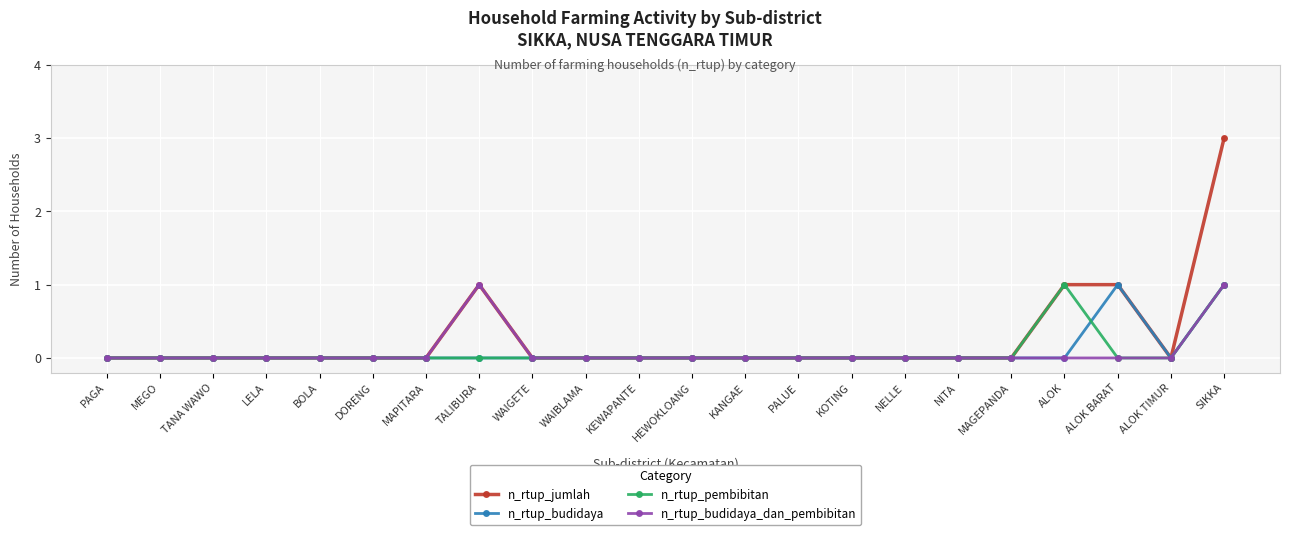

Reading right to left, extract all data points from this chart.

n_rtup_jumlah: 3	0	1	1	0	0	0	0	0	0	0	0	0	0	1	0	0	0	0	0	0	0
n_rtup_budidaya: 1	0	1	0	0	0	0	0	0	0	0	0	0	0	0	0	0	0	0	0	0	0
n_rtup_pembibitan: 1	0	0	1	0	0	0	0	0	0	0	0	0	0	0	0	0	0	0	0	0	0
n_rtup_budidaya_dan_pembibitan: 1	0	0	0	0	0	0	0	0	0	0	0	0	0	1	0	0	0	0	0	0	0